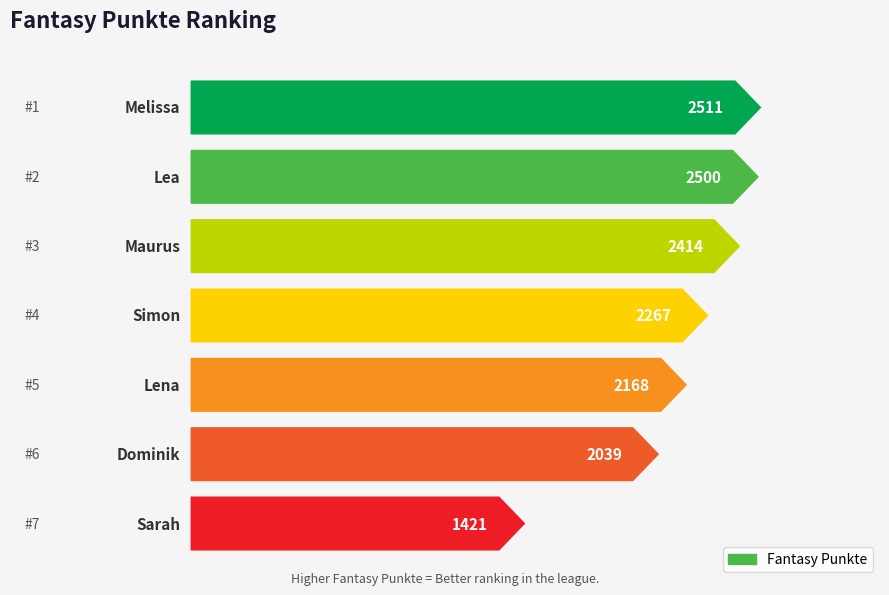

How many bars are there in total?

7